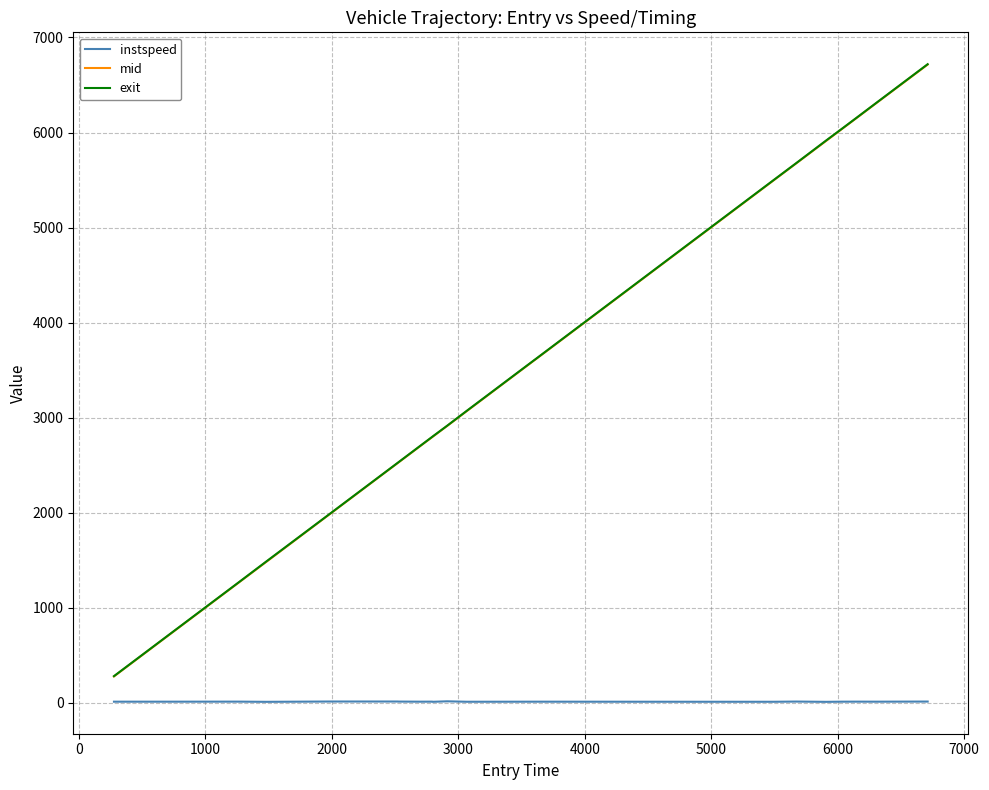

What is the minimum value for instspeed?

11.4